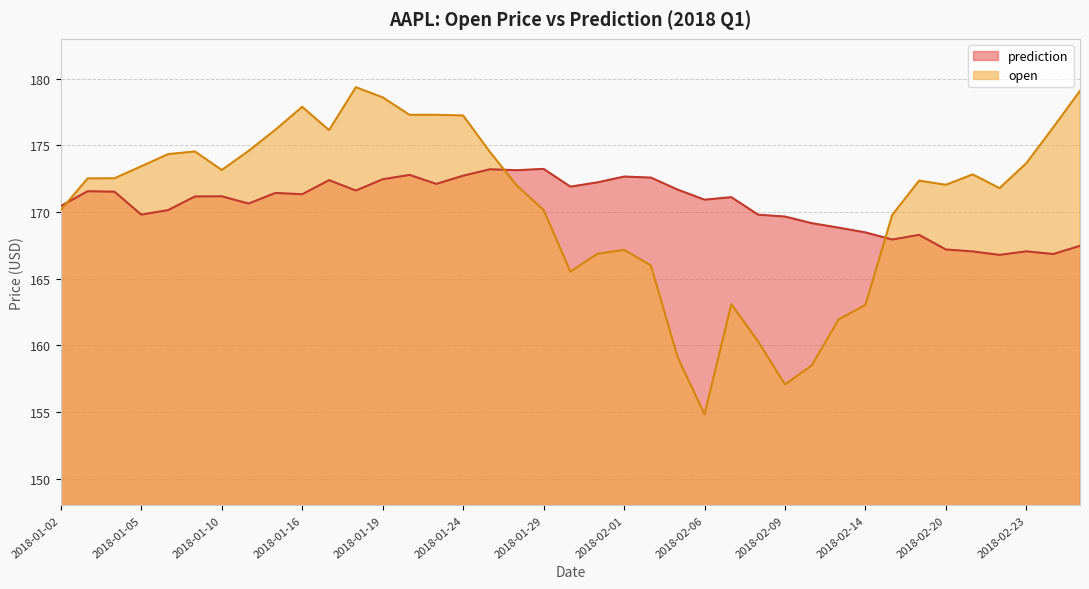

Which series has the largest total across all categories?

open